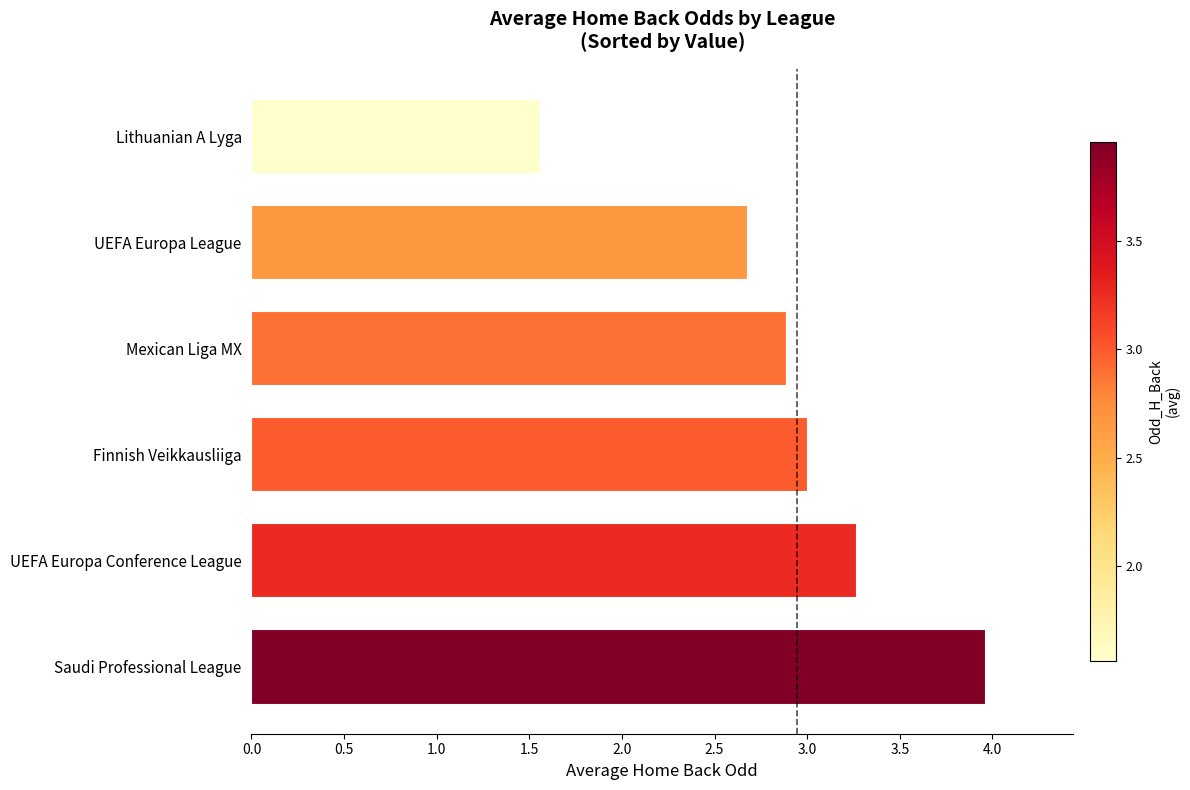

At which label is the value closest to 2?

Lithuanian A Lyga